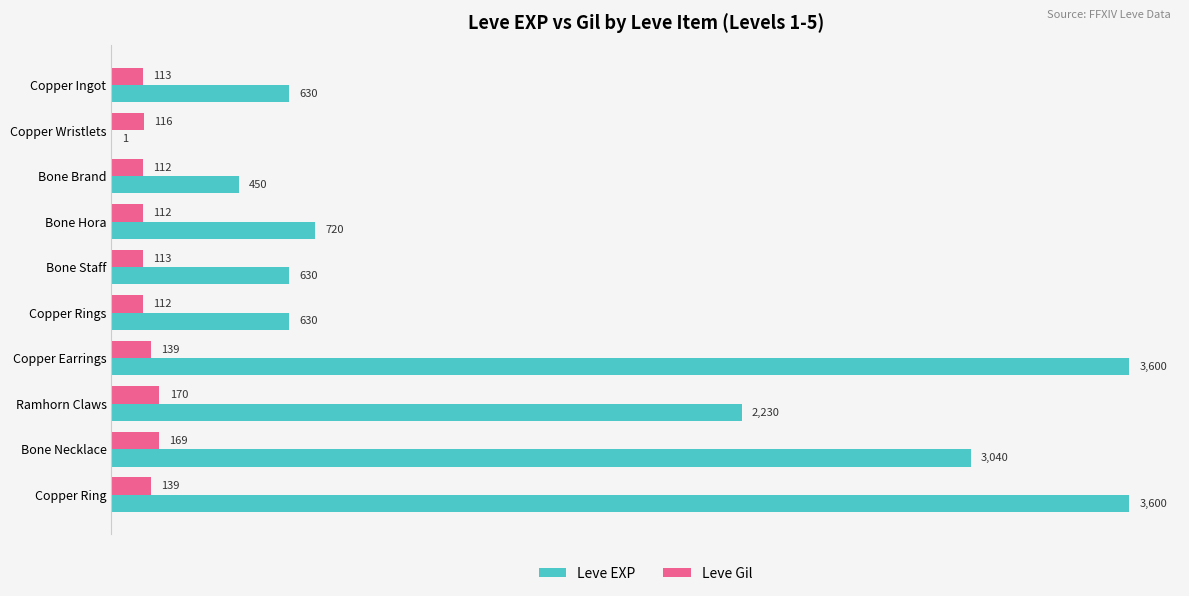

Between Bone Staff and Copper Ring, which series saw the biggest shift?

Leve EXP